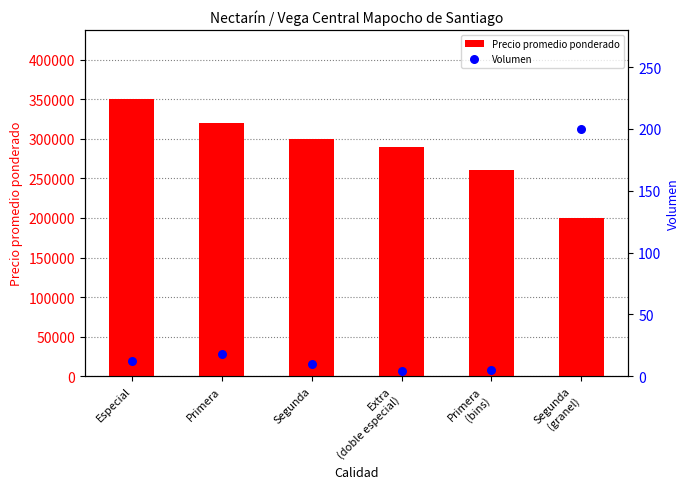

Which series has the largest total across all categories?

Precio promedio ponderado